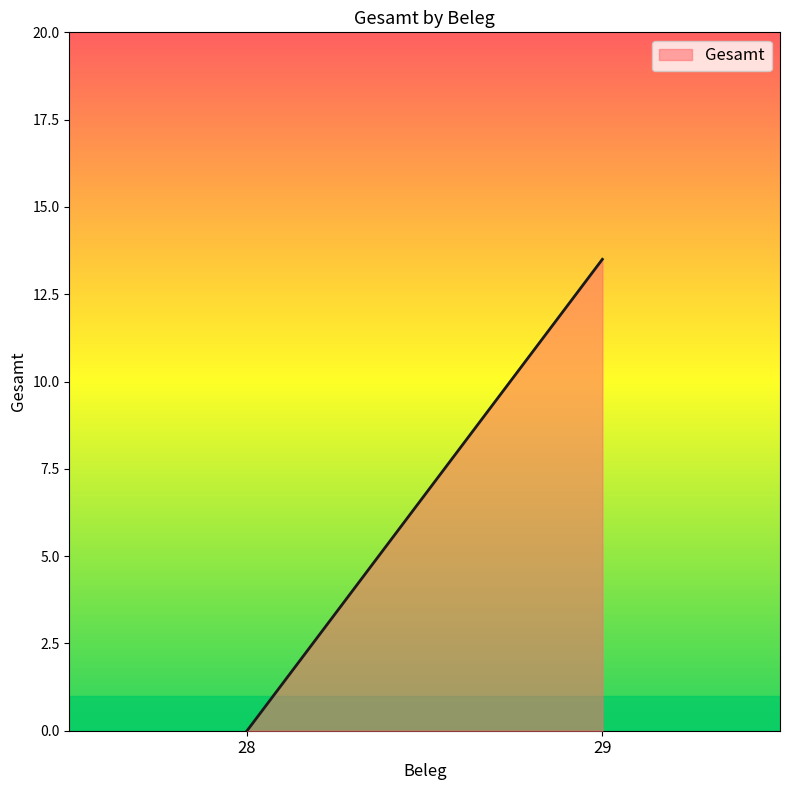

What is the change in value from 28 to 29?

+13.5